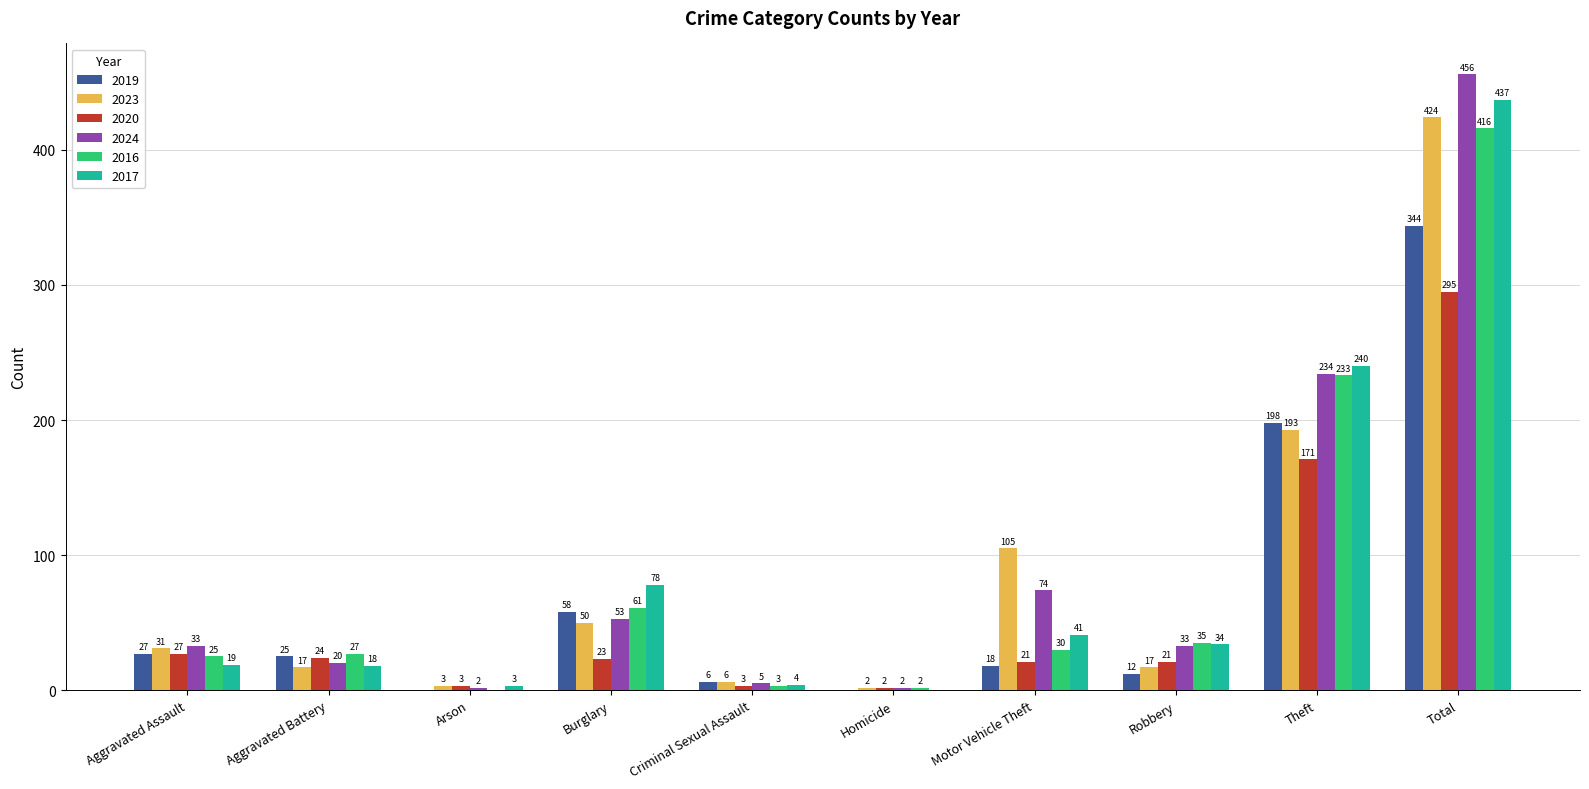

Does the chart contain stacked bars?

No